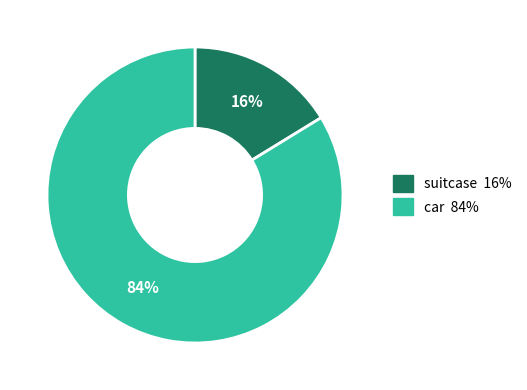

What is the majority slice?

car